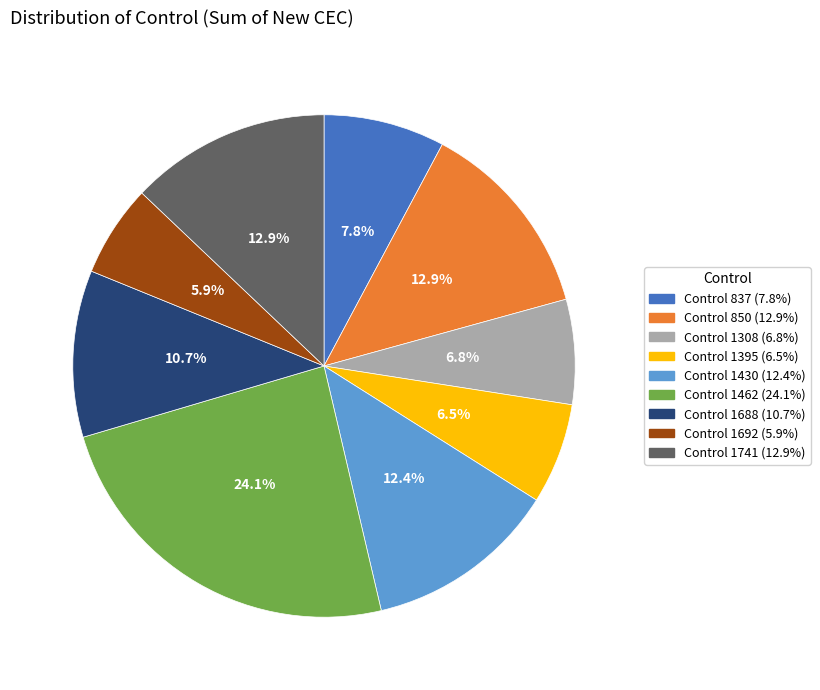

Is there a majority slice in this chart?

No